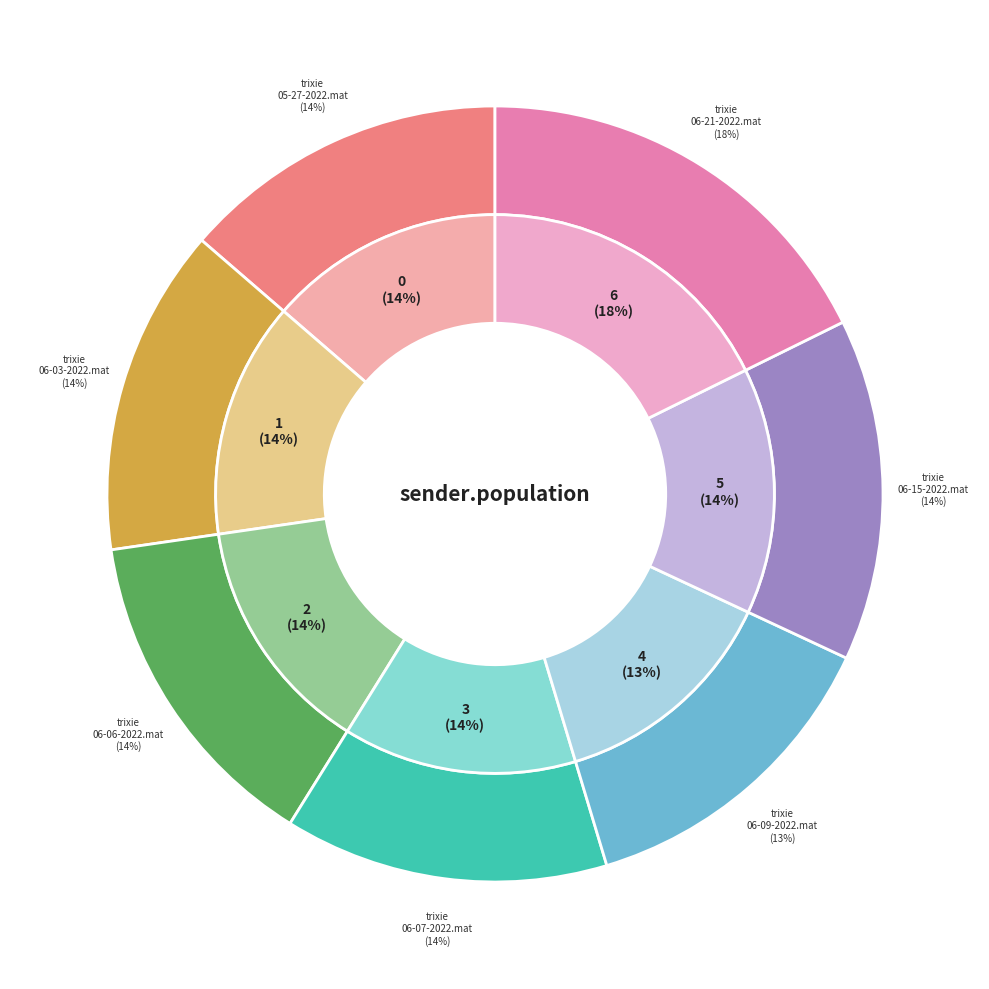

How many slices are in this pie chart?

7